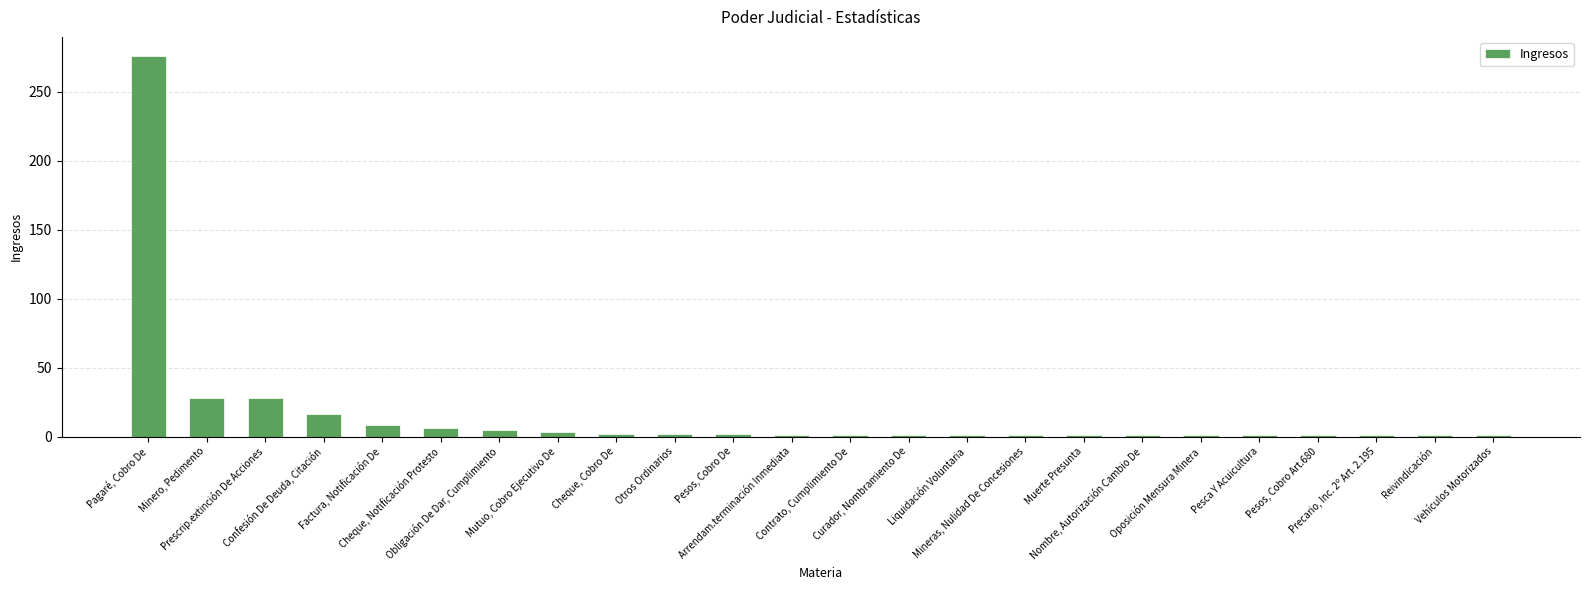

What is the greatest value displayed?

276